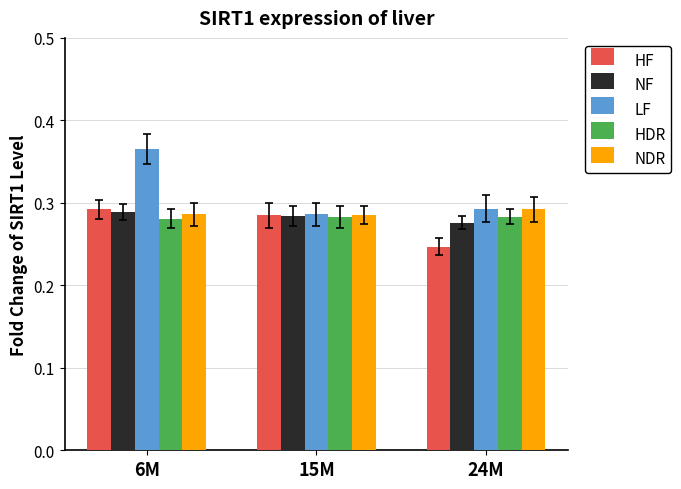

Which category has the highest value in the NDR series?

24M